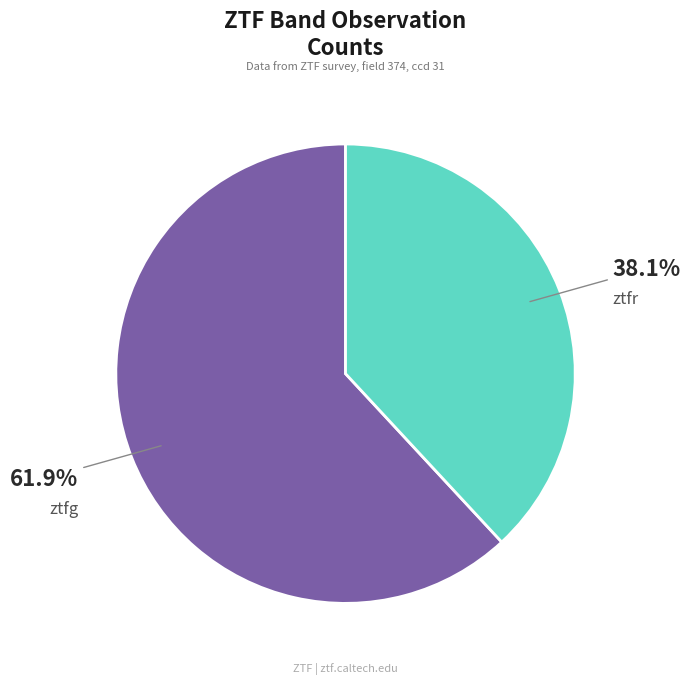

To the nearest percent, what is the combined percentage of ztfg and ztfr?

100%